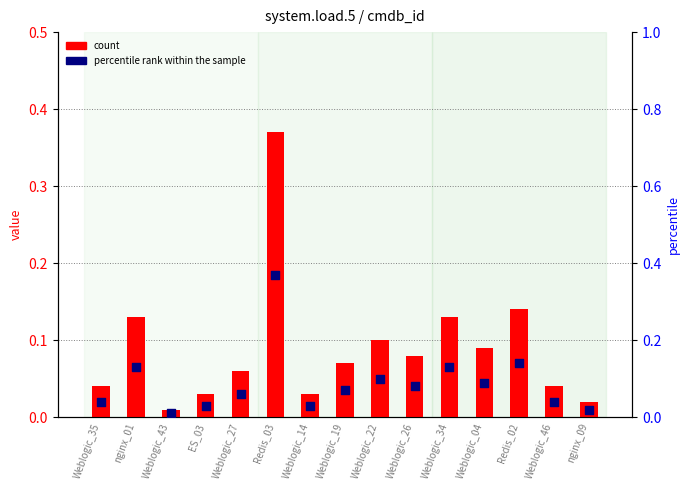

What are all the series names shown in the legend?

count, percentile rank within the sample